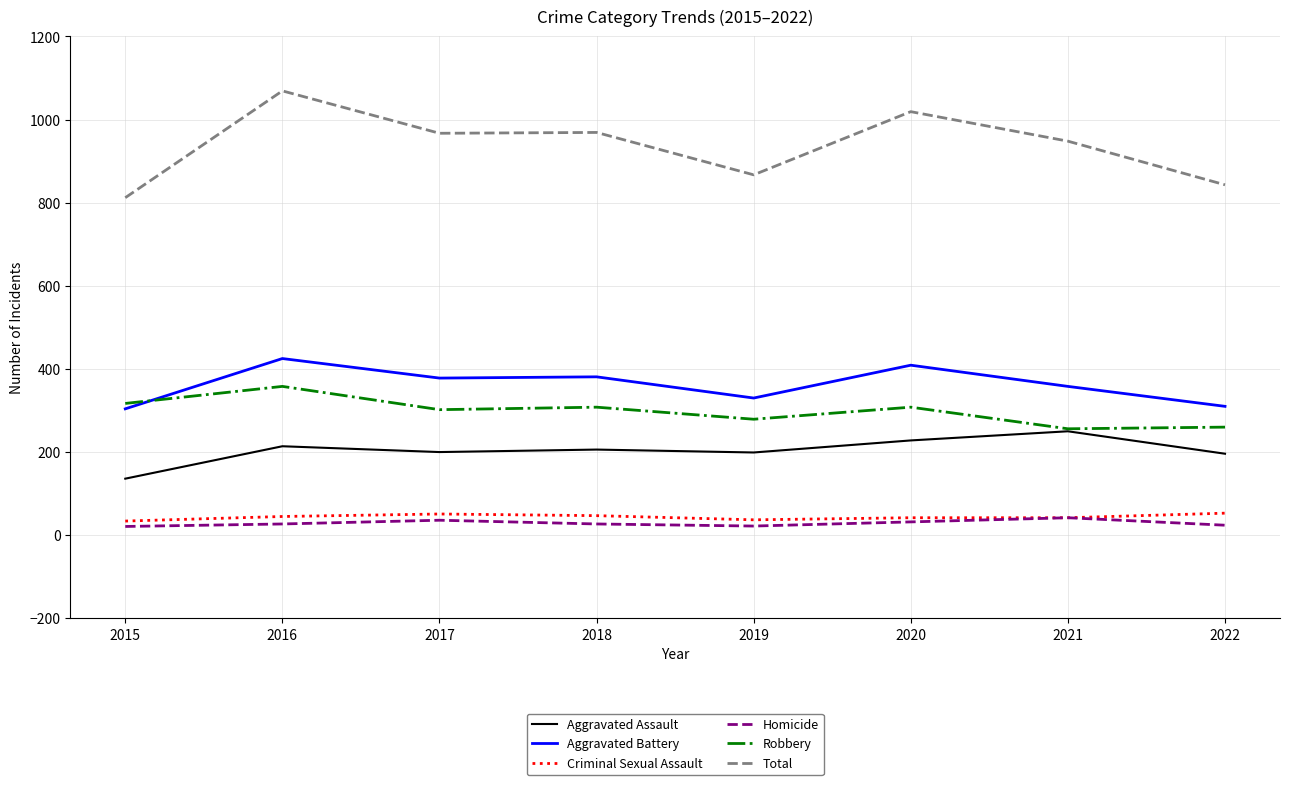

Which series has the largest range (max minus min)?

Total